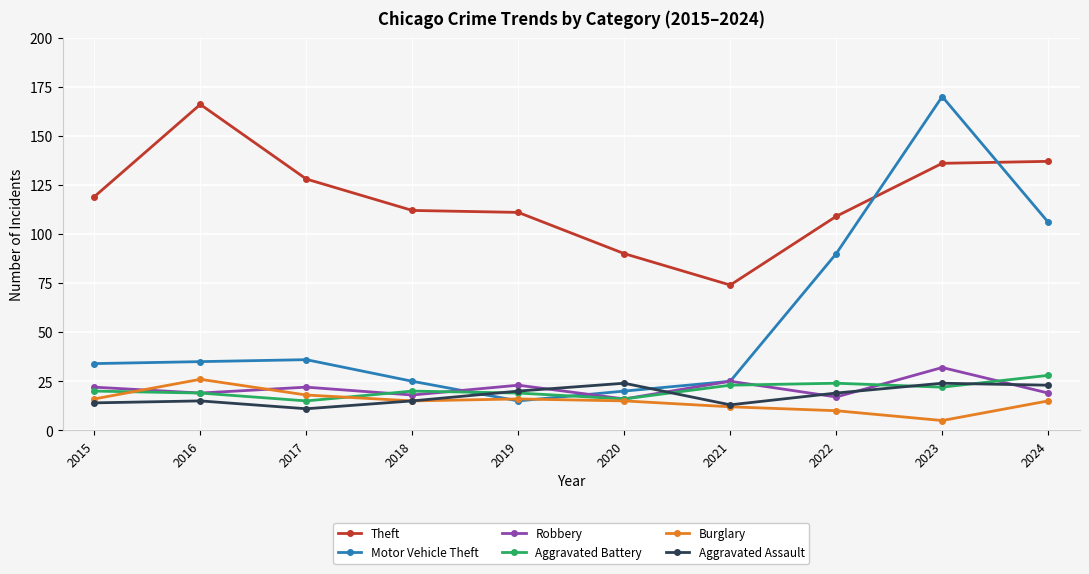

Which series ends up on top after the final intersection of Motor Vehicle Theft and Burglary?

Motor Vehicle Theft